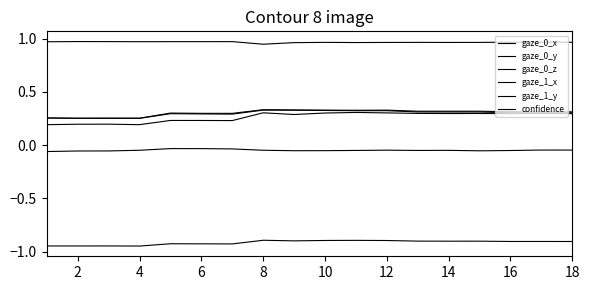

What is the difference between the maximum and minimum values in the gaze_0_z series?

0.1